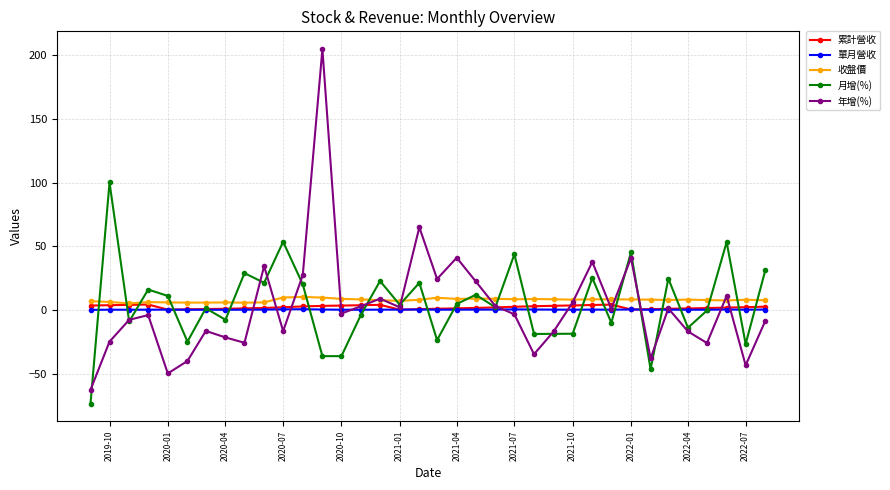

What is the difference between the maximum and second lowest values in the 月增(%) series?

146.7